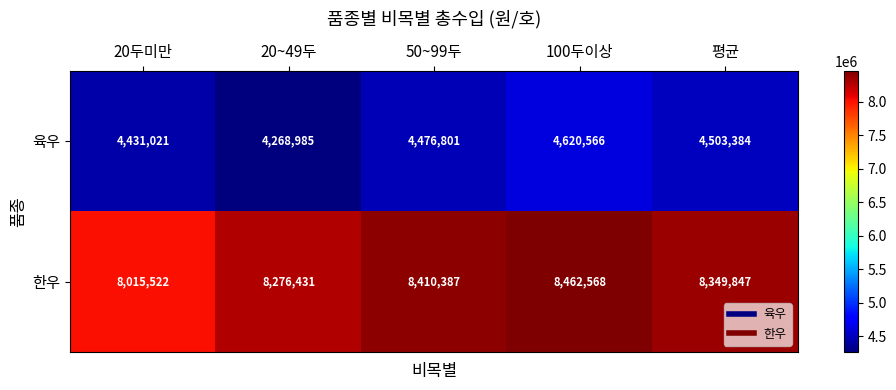

What is the minimum value shown in the chart?

4268985